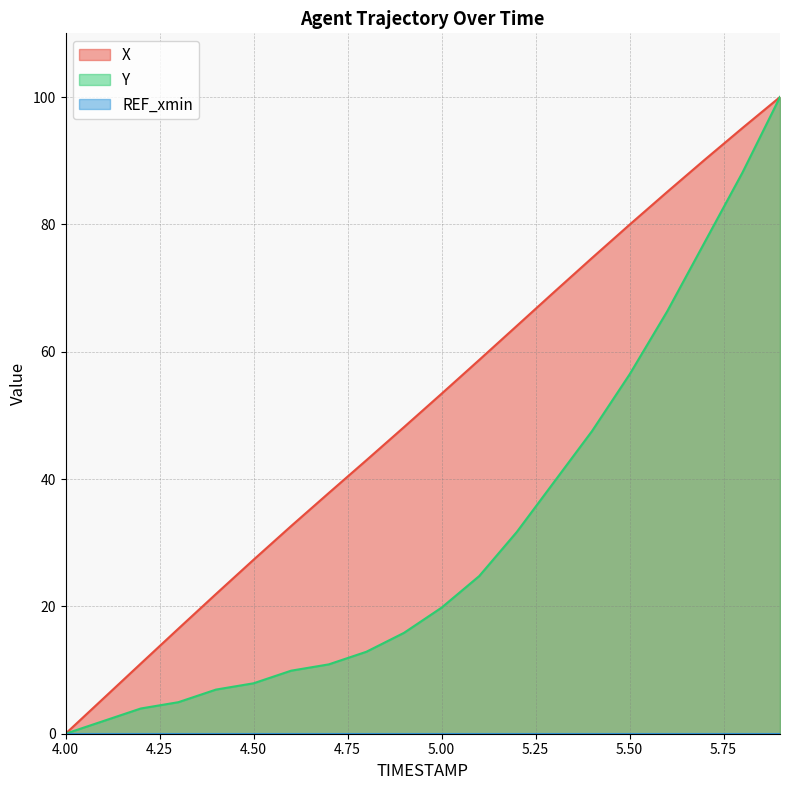

Reading left to right, transcribe all the data shown in this chart.

X: 0.0	5.5	11.0	16.5	21.9	27.3	32.6	37.8	43.0	48.2	53.4	58.7	64.1	69.4	74.7	80.0	85.1	90.2	95.1	100.0
Y: 0.0	2.0	4.0	5.0	6.9	7.9	9.9	10.9	12.9	15.8	19.8	24.8	31.7	39.6	47.5	56.4	66.3	77.2	88.1	100.0